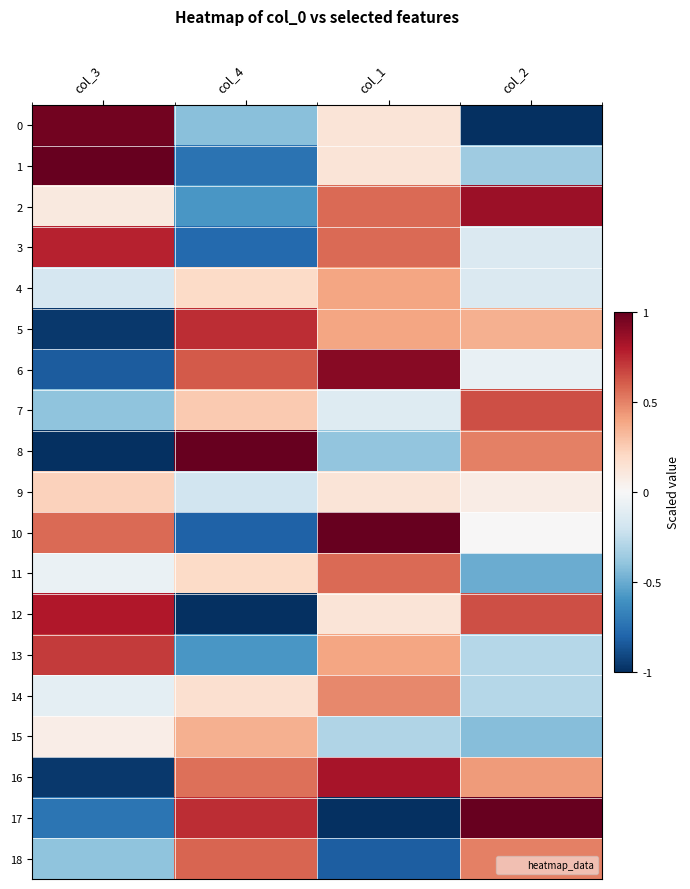

Reading left to right, transcribe all the data shown in this chart.

0: col_3=1.0	col_4=-0.4	col_1=0.1	col_2=-1.0
1: col_3=1.0	col_4=-0.7	col_1=0.1	col_2=-0.4
2: col_3=0.1	col_4=-0.6	col_1=0.6	col_2=0.9
3: col_3=0.8	col_4=-0.8	col_1=0.6	col_2=-0.1
4: col_3=-0.2	col_4=0.2	col_1=0.4	col_2=-0.1
5: col_3=-1.0	col_4=0.7	col_1=0.4	col_2=0.4
6: col_3=-0.8	col_4=0.6	col_1=0.9	col_2=-0.1
7: col_3=-0.4	col_4=0.3	col_1=-0.1	col_2=0.6
8: col_3=-1.0	col_4=1.0	col_1=-0.4	col_2=0.5
9: col_3=0.2	col_4=-0.2	col_1=0.1	col_2=0.1
10: col_3=0.6	col_4=-0.8	col_1=1.0	col_2=0.0
11: col_3=-0.1	col_4=0.2	col_1=0.6	col_2=-0.5
12: col_3=0.8	col_4=-1.0	col_1=0.1	col_2=0.6
13: col_3=0.7	col_4=-0.6	col_1=0.4	col_2=-0.3
14: col_3=-0.1	col_4=0.2	col_1=0.5	col_2=-0.3
15: col_3=0.1	col_4=0.4	col_1=-0.3	col_2=-0.4
16: col_3=-1.0	col_4=0.5	col_1=0.8	col_2=0.4
17: col_3=-0.7	col_4=0.7	col_1=-1.0	col_2=1.0
18: col_3=-0.4	col_4=0.6	col_1=-0.8	col_2=0.5